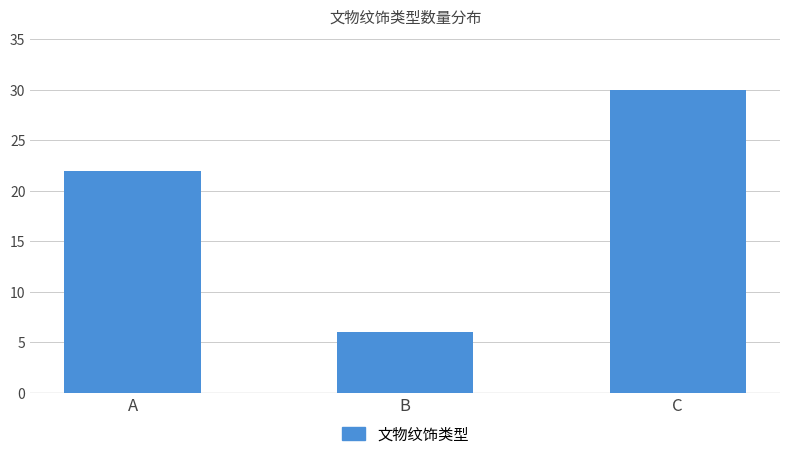

Rank the categories by value from highest to lowest.

C, A, B